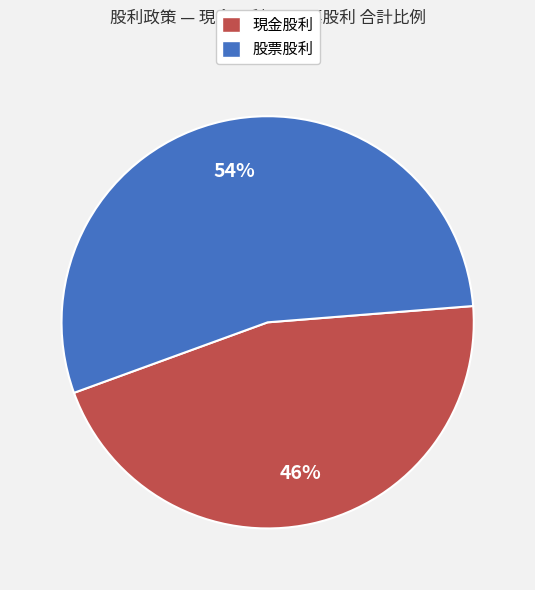

What is the largest slice in the pie chart?

股票股利